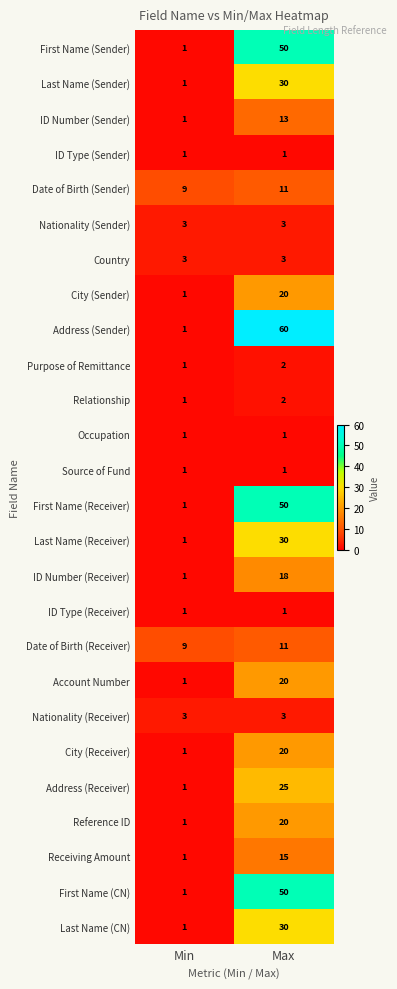

What is the difference between the highest and lowest values at Max?

59